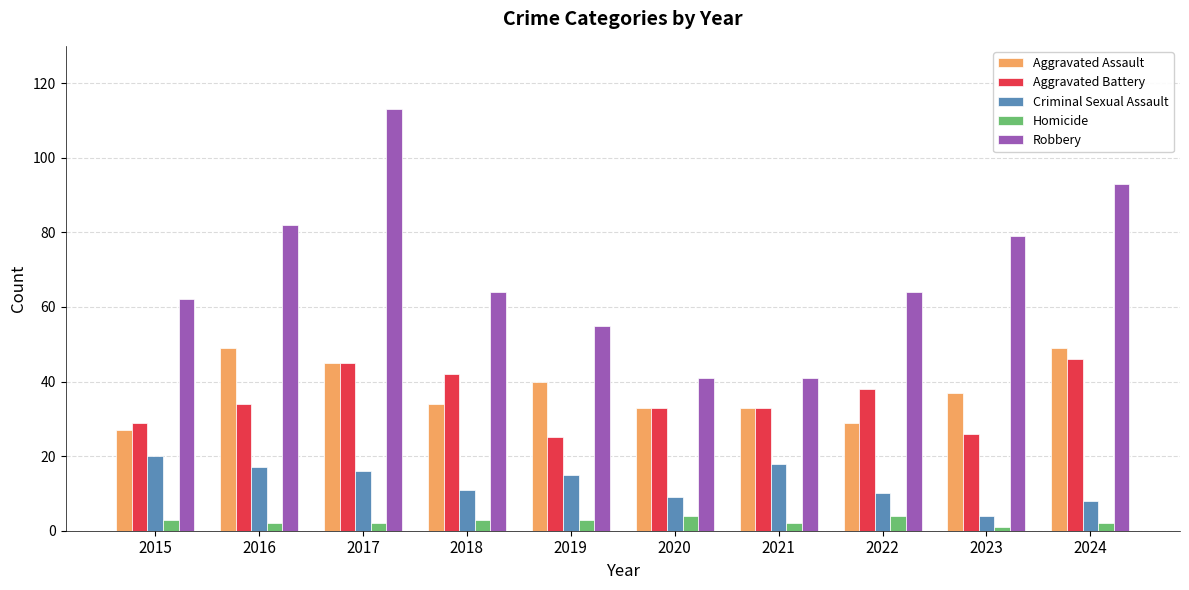

How many data points in Aggravated Battery are less than 34?

5